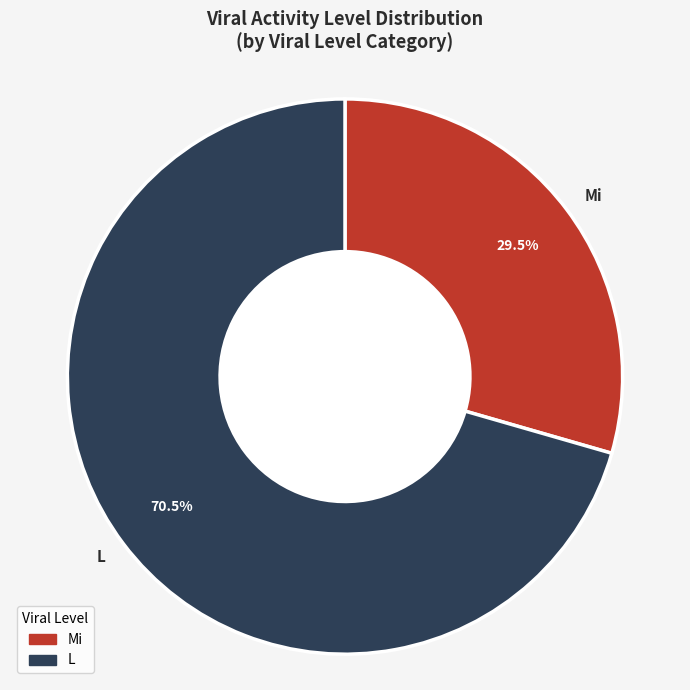

What is the total percentage of L and Mi?

100.0%